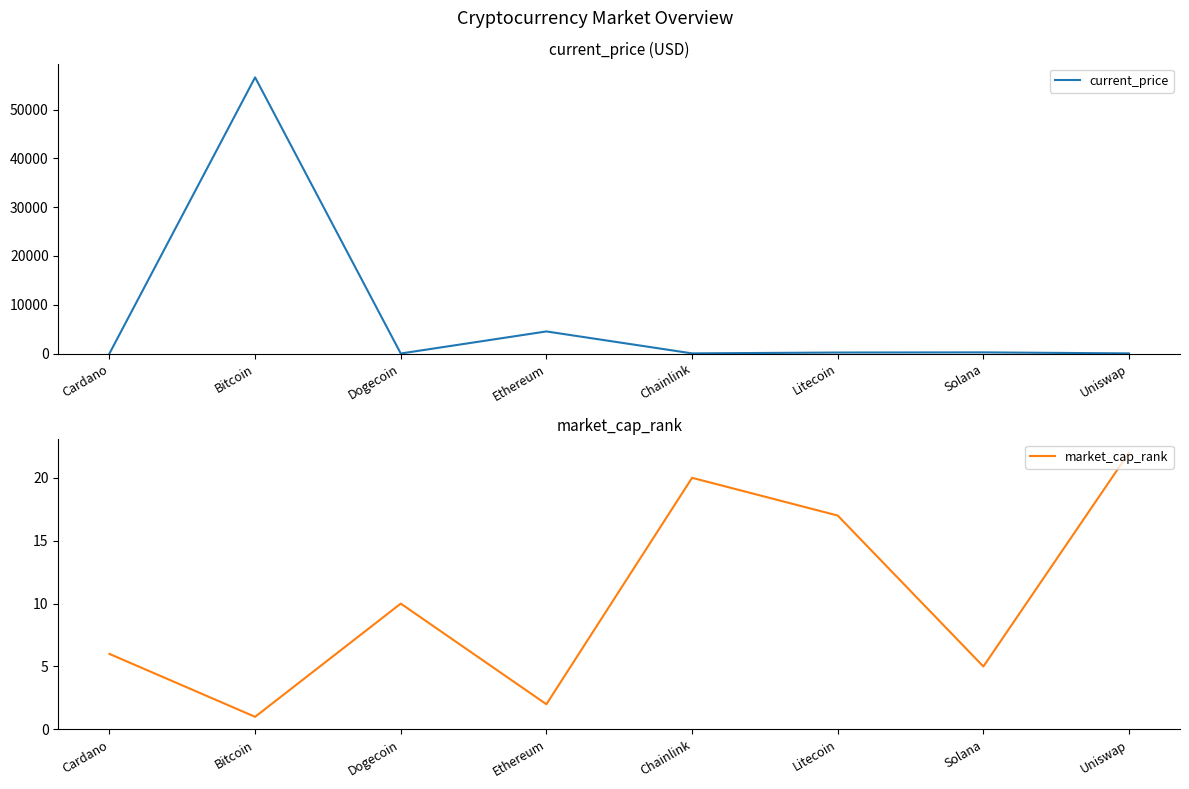

What is the label of the 5th point from the left?

Chainlink